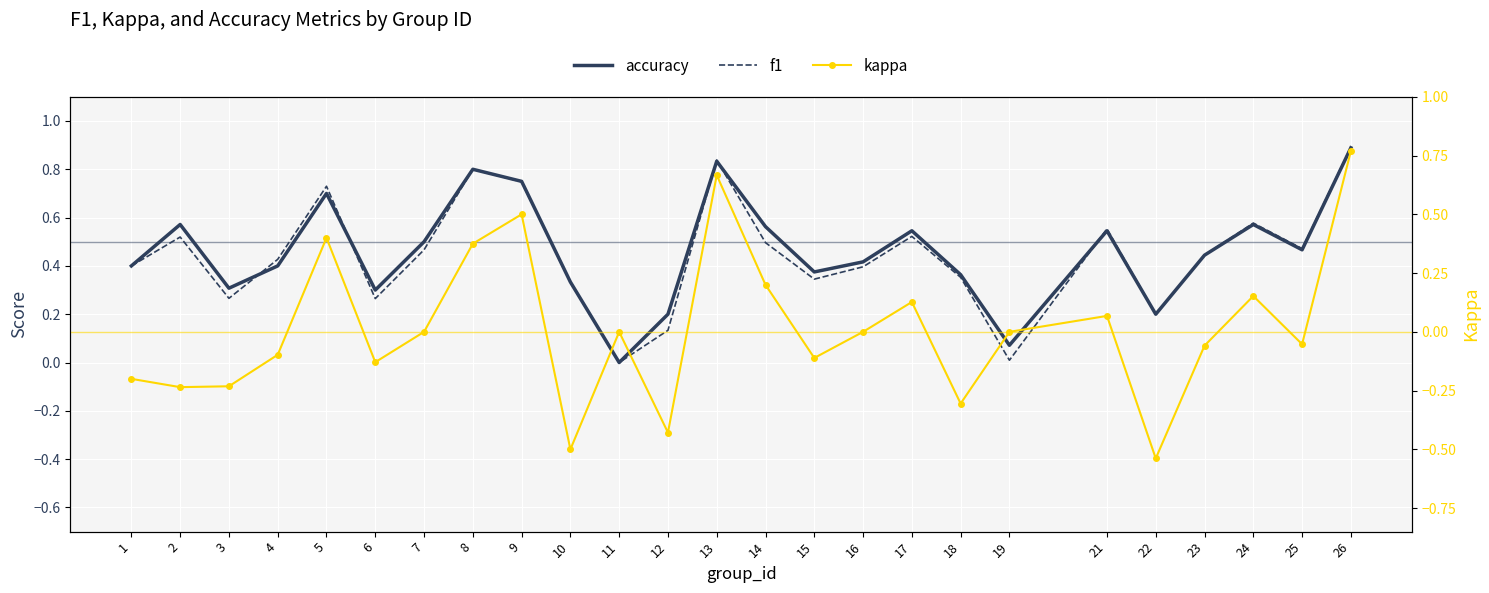

The f1 series shows 0.5 at 7. True or false?

True